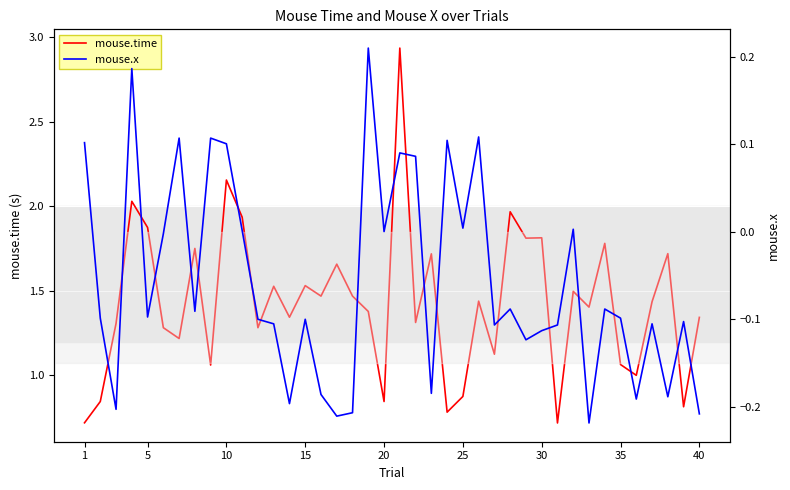

True or false: mouse.x has more than 1 interior local peaks.

True